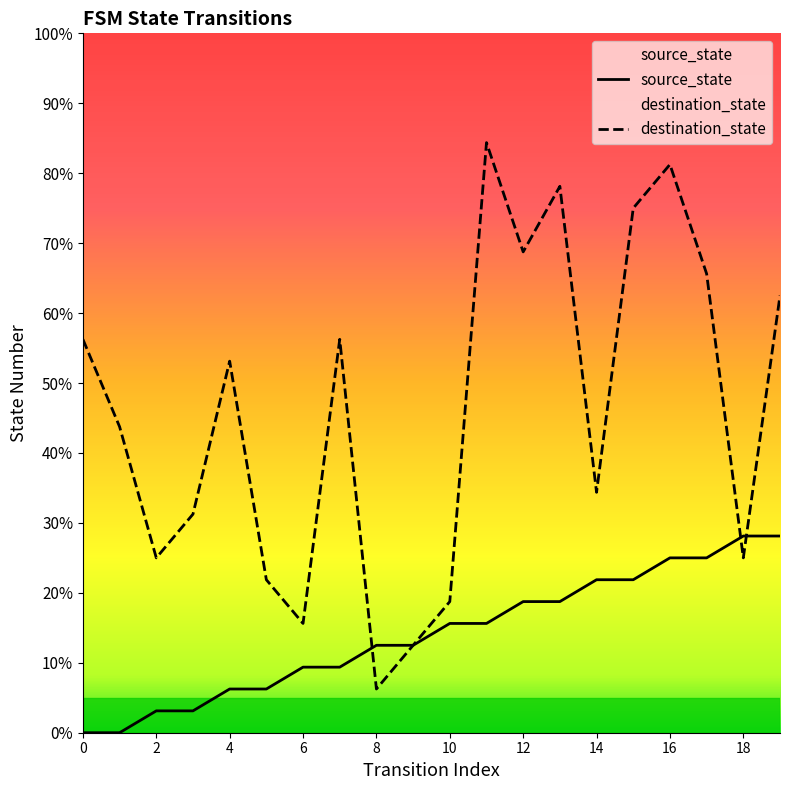

What is the sum of the destination_state values at 11 and 9?

31